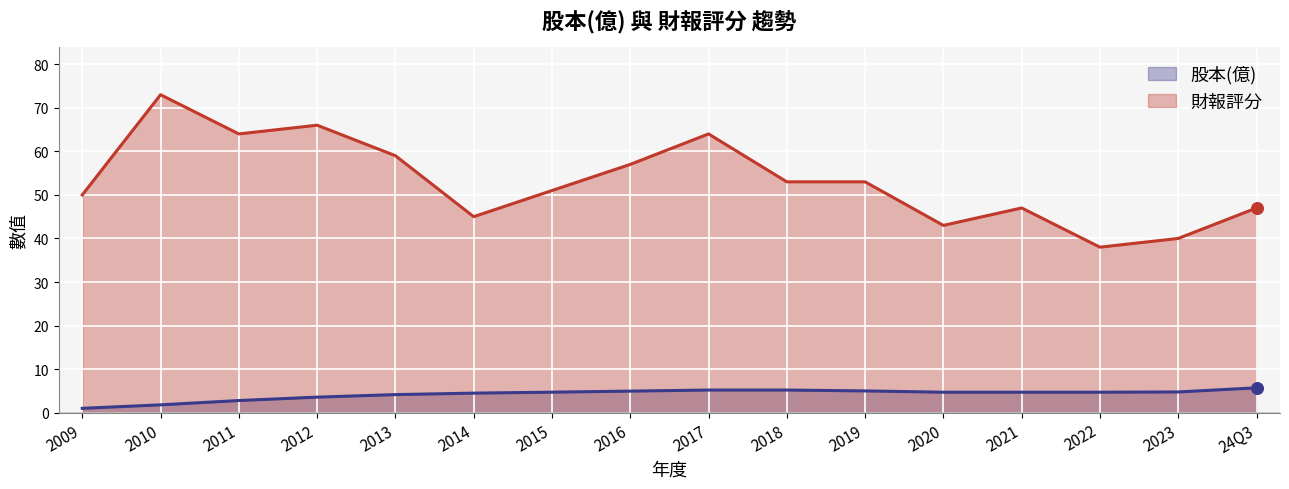

At how many categories does at least one series exceed 38?

15